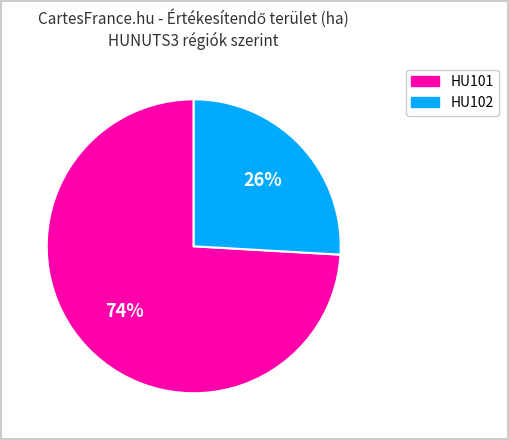

Which category has the biggest portion of the pie?

HU101